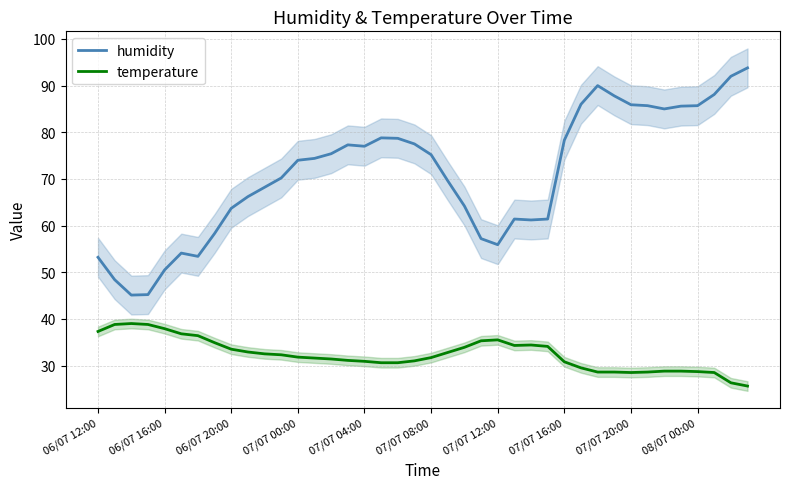

True or false: humidity and temperature intersect in this chart.

False